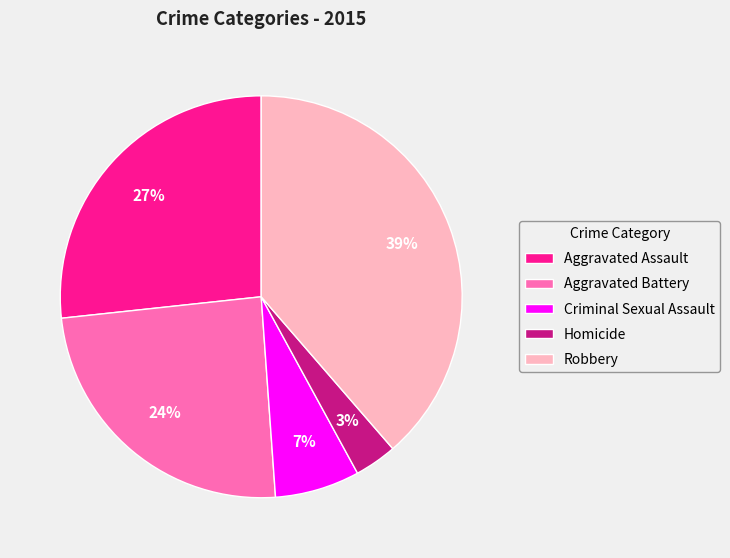

Is there a majority slice in this chart?

No